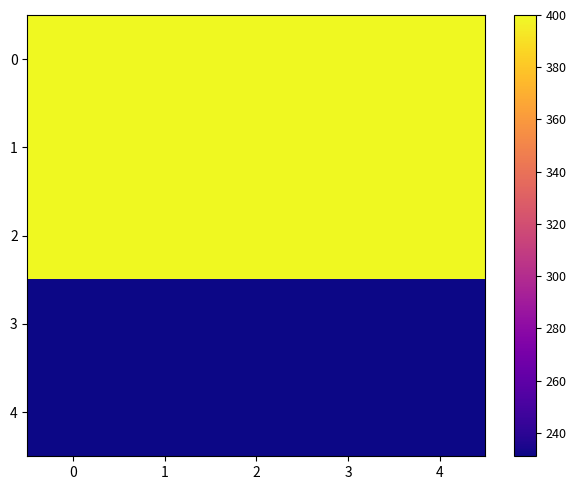

Reading left to right, list all the values displayed in this chart.

0: 0=400	1=400	2=400	3=400	4=400
1: 0=400	1=400	2=400	3=400	4=400
2: 0=400	1=400	2=400	3=400	4=400
3: 0=231	1=231	2=231	3=231	4=231
4: 0=231	1=231	2=231	3=231	4=231